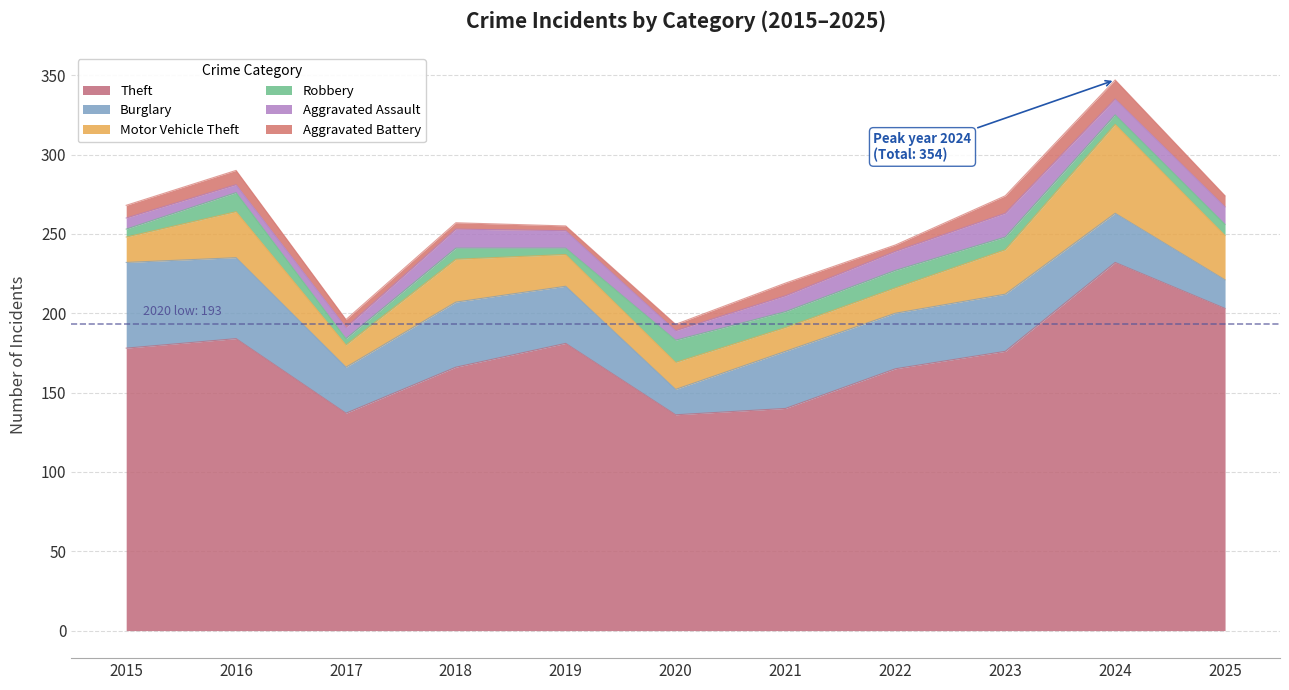

Reading left to right, what are all the values shown in this chart?

Theft: 178	184	137	166	181	136	140	165	176	232	203
Burglary: 54	51	29	41	36	16	36	35	36	31	18
Motor Vehicle Theft: 16	29	14	27	20	17	15	16	28	56	28
Robbery: 5	12	4	7	4	14	10	11	8	6	7
Aggravated Assault: 7	5	7	12	11	6	10	12	15	10	11
Aggravated Battery: 8	9	5	4	3	4	8	4	11	12	7